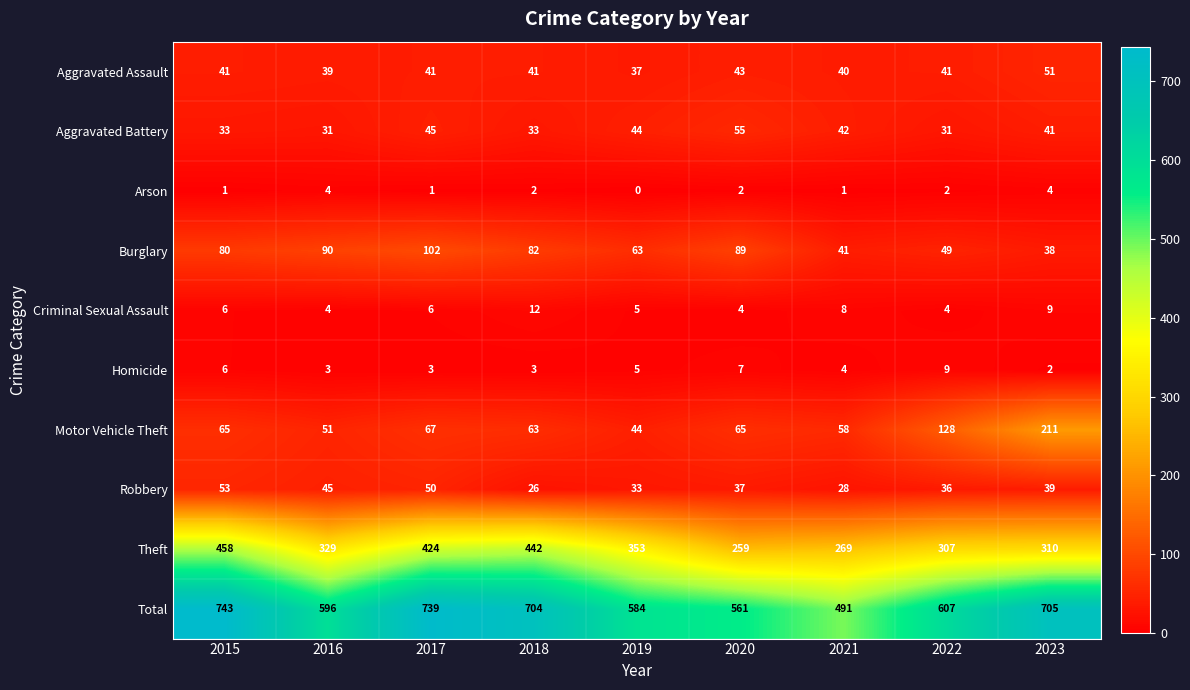

What is the highest value of the Total series?

743